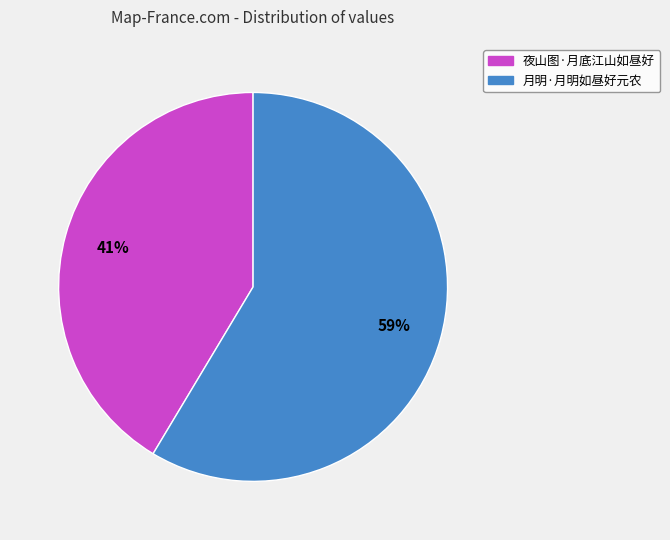

To the nearest percent, what is the combined percentage of 月明·月明如昼好元农 and 夜山图·月底江山如昼好?

100%